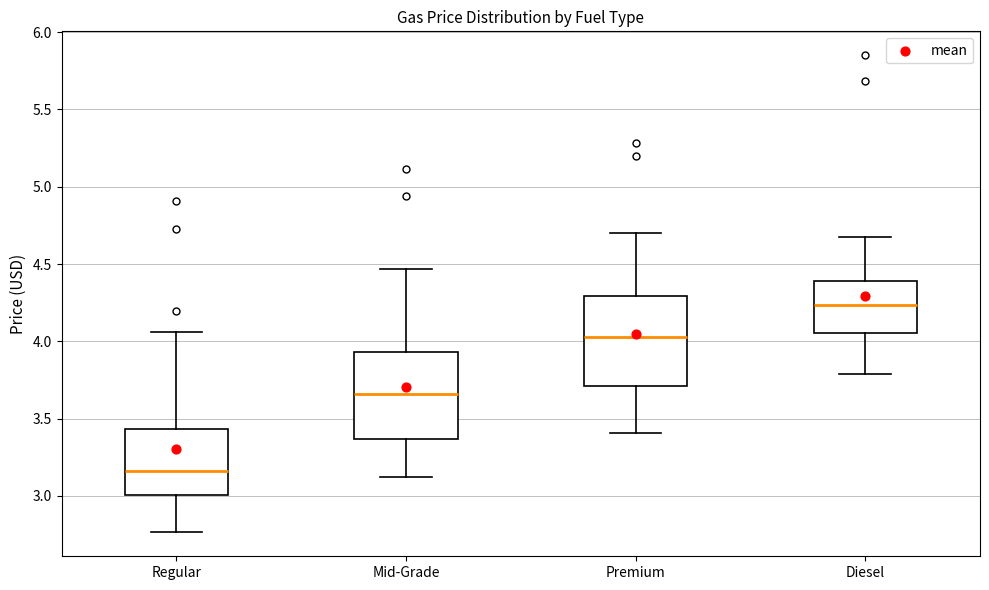

Where does the median line of the box for Regular sit on the y-axis? The values are not printed on the chart, so give them approximately, as read against the axis.

3.15